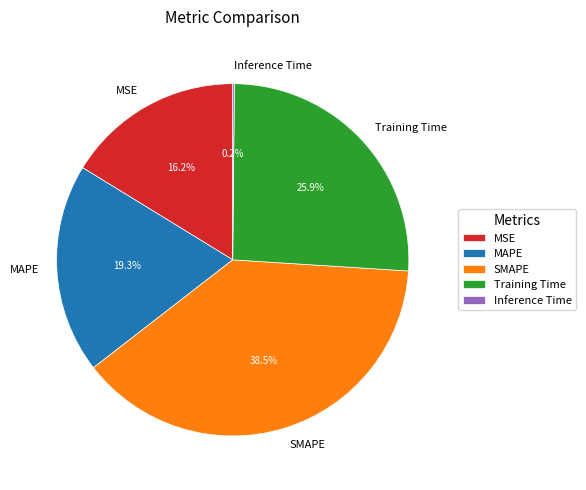

Which slice is the largest?

SMAPE